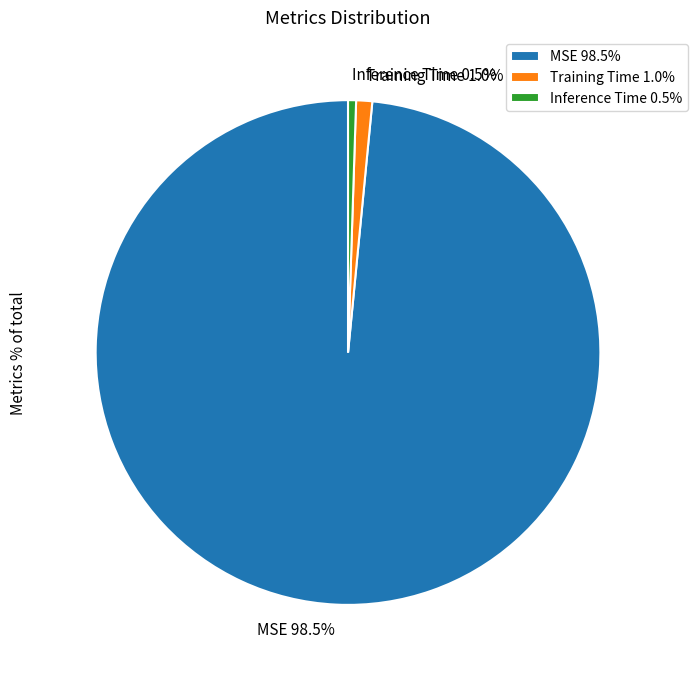

To the nearest percent, what percentage of the pie is Training Time?

1%